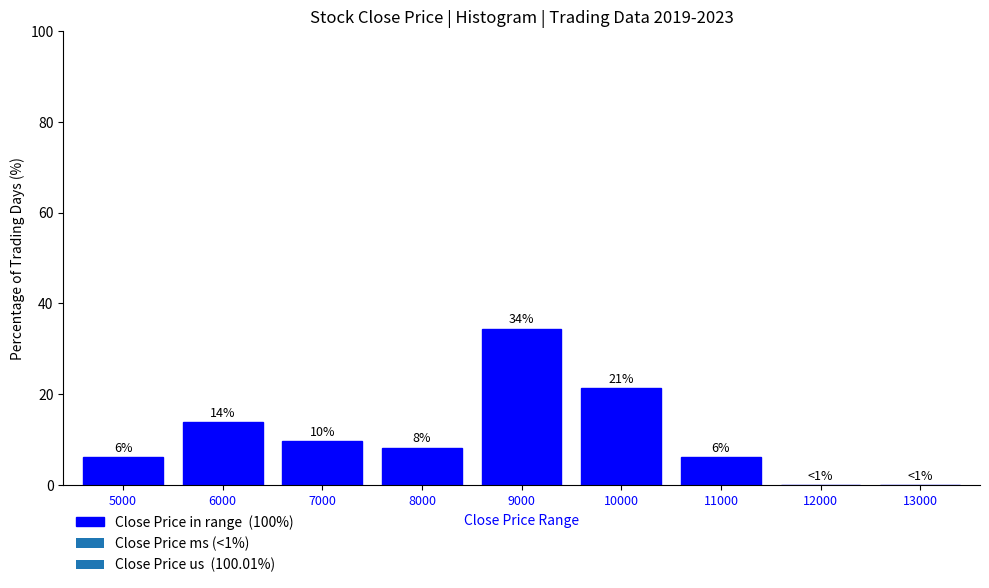

Are the bars horizontal?

No